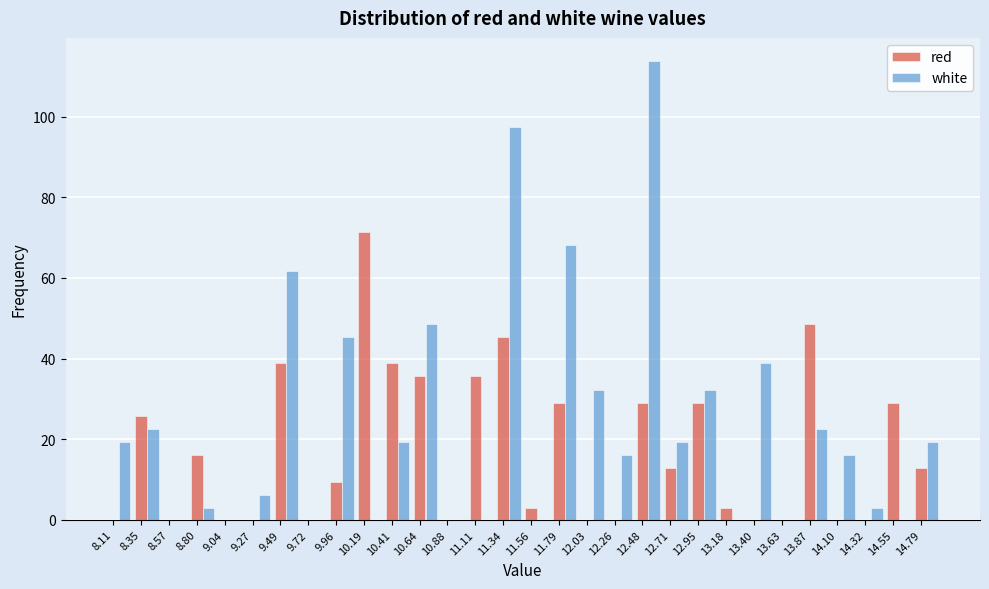

What is the sum of all white values?

704.8